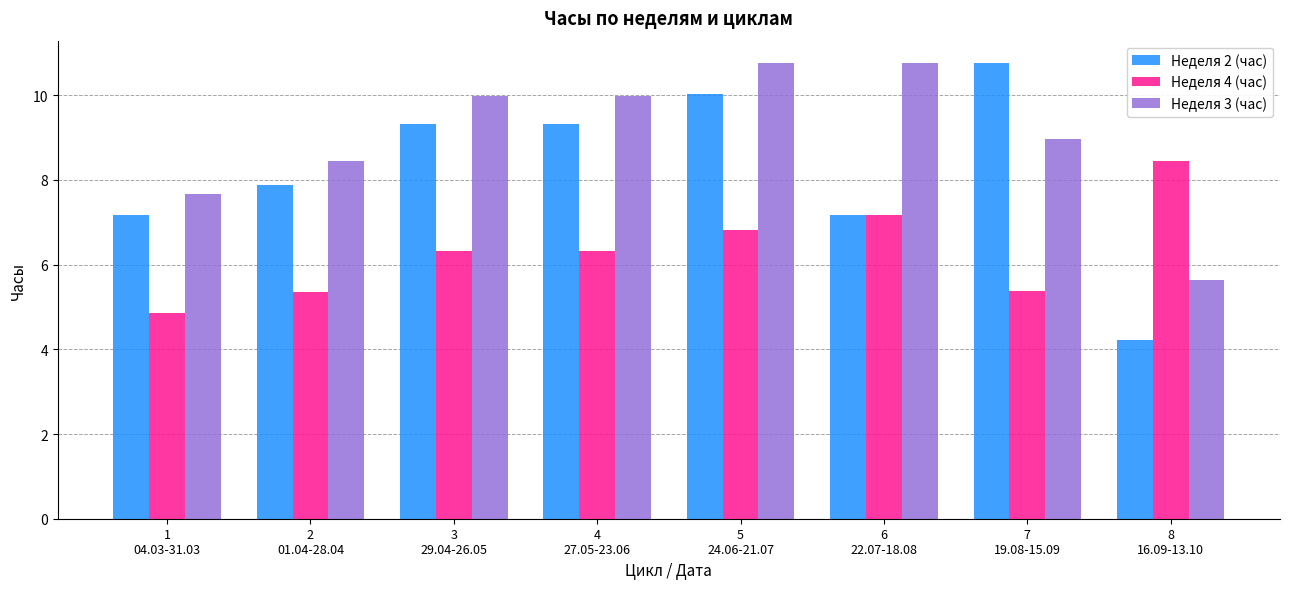

Reading left to right, what are all the values shown in this chart?

Неделя 2 (час): 7.2	7.9	9.3	9.3	10.0	7.2	10.8	4.2
Неделя 4 (час): 4.9	5.4	6.3	6.3	6.8	7.2	5.4	8.4
Неделя 3 (час): 7.7	8.4	10.0	10.0	10.8	10.8	9.0	5.6